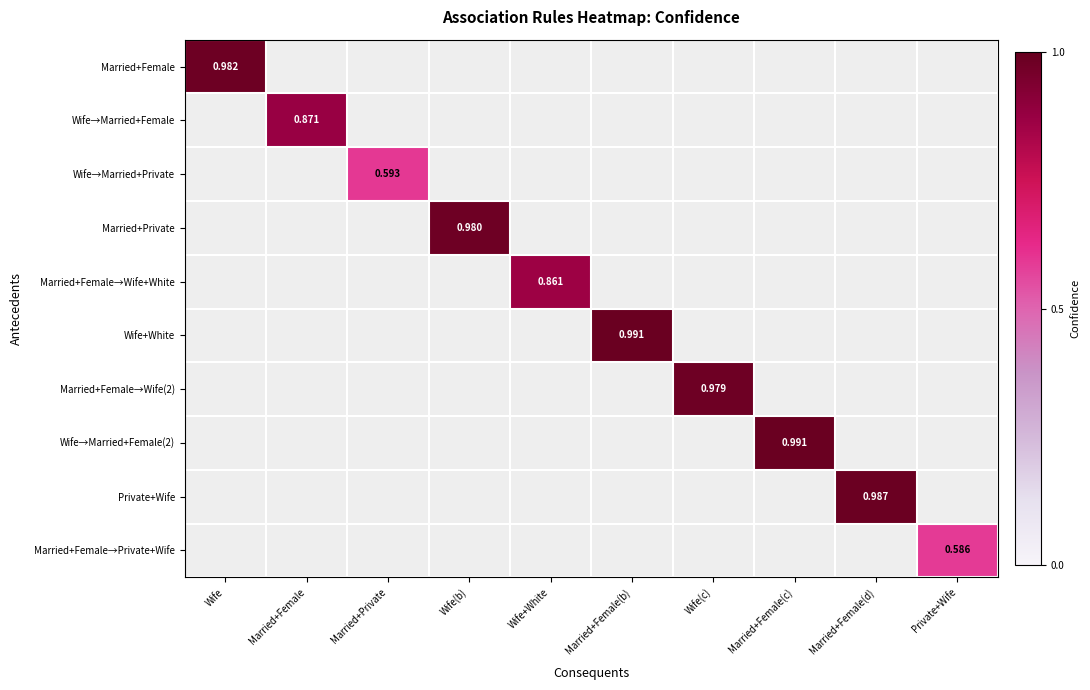

Which series has the widest spread of values?

Married+Female